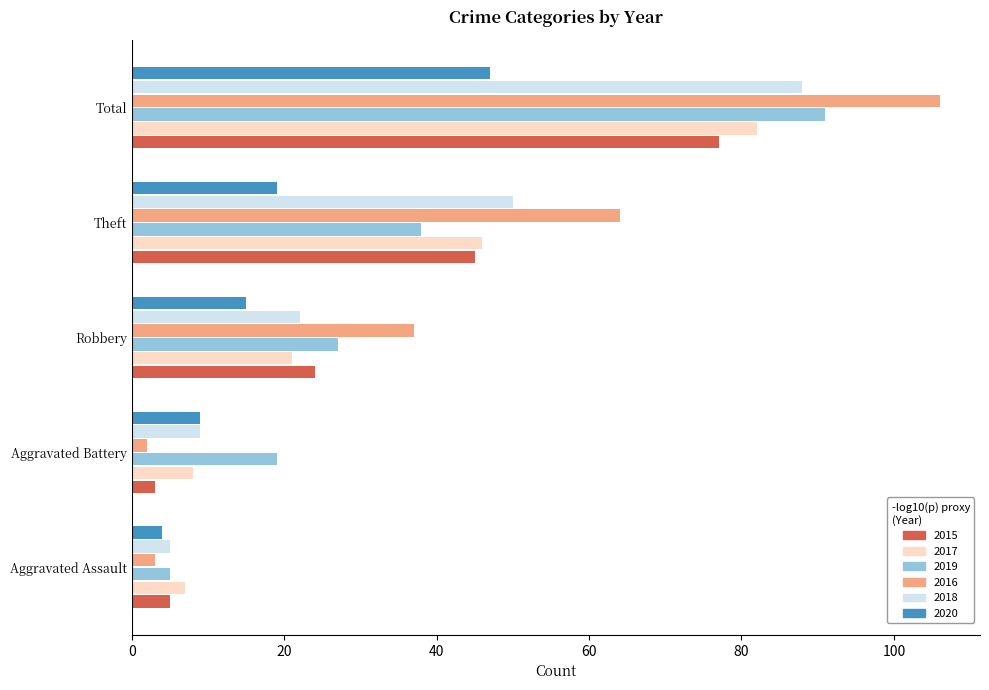

What is the total value across all series at Theft?

262